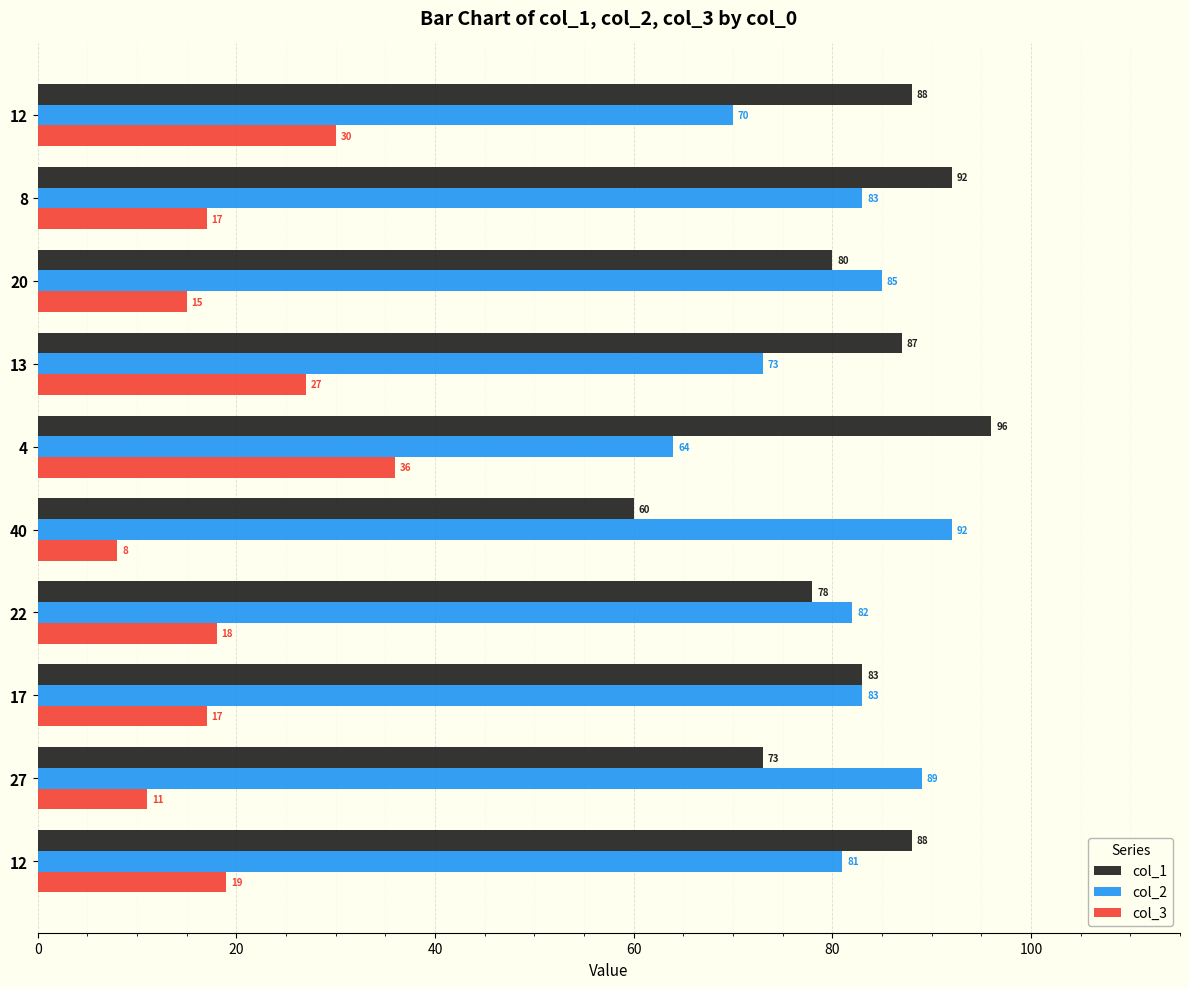

How many values in the col_2 series are below 83?

5